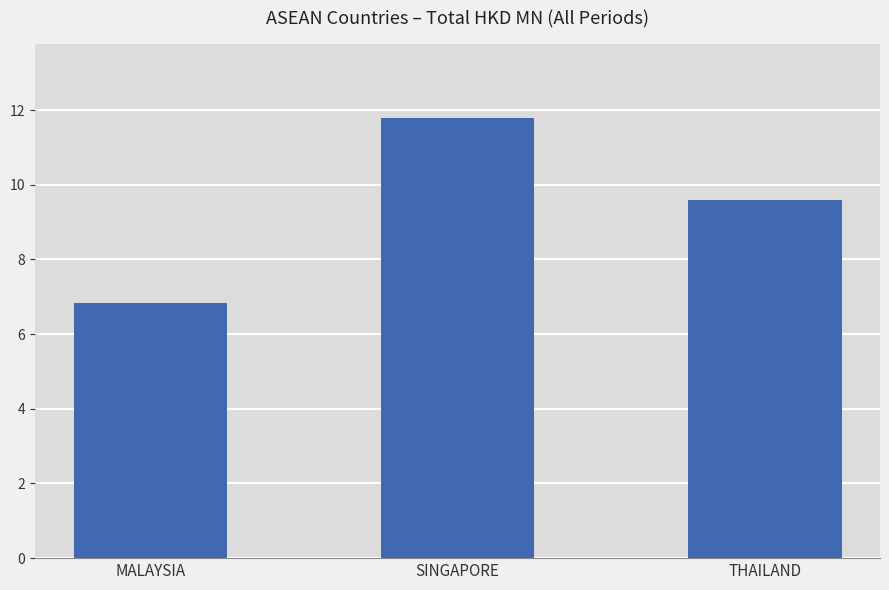

What is the greatest value displayed?

11.8